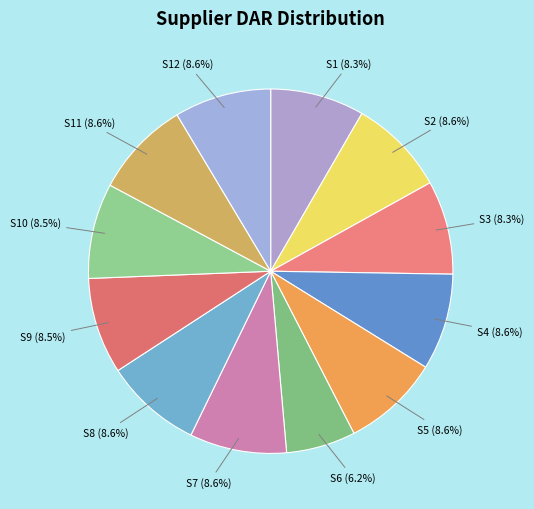

To the nearest percent, what is the average slice percentage?

8%